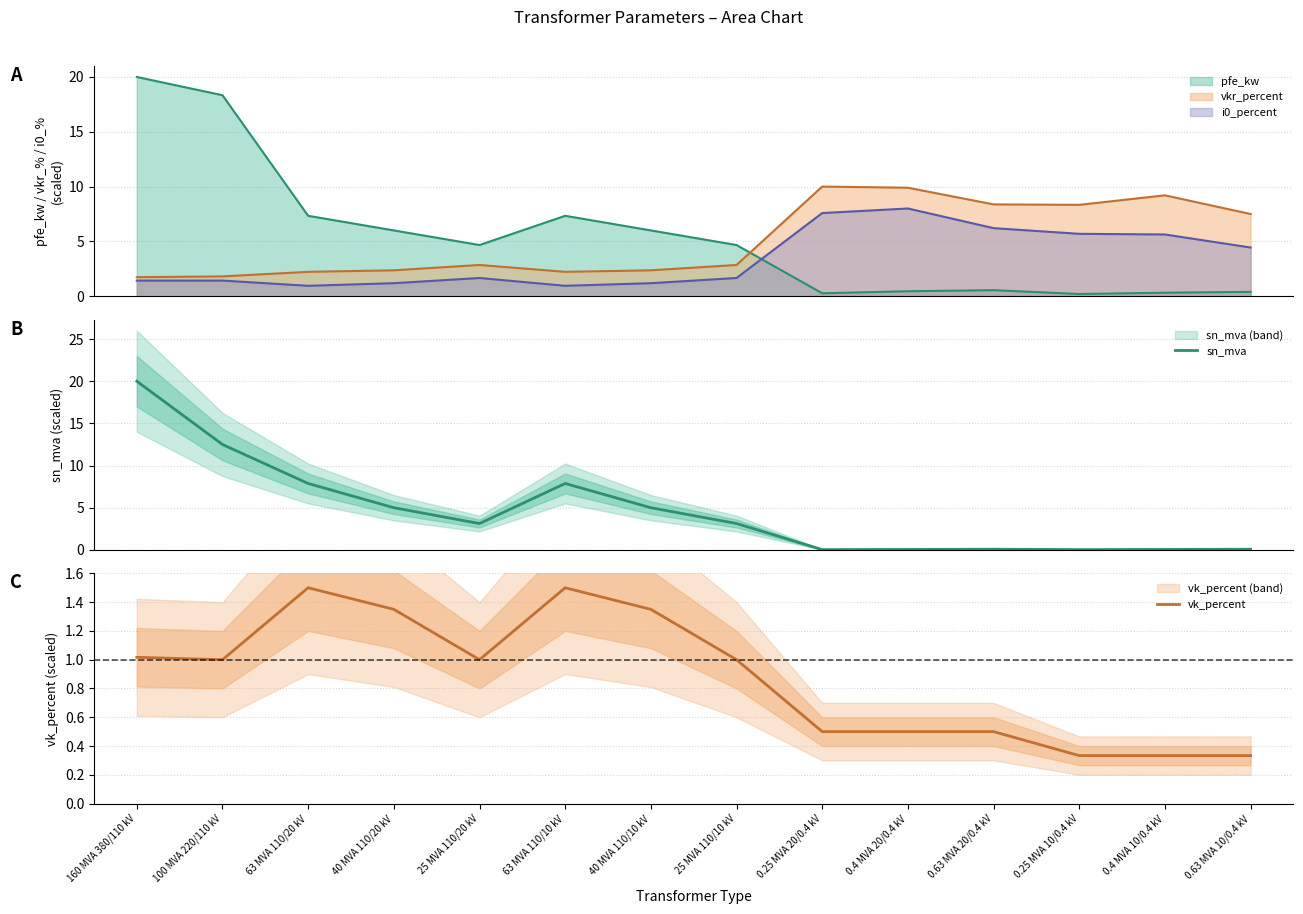

Which category has the lowest value across all series?

0.25 MVA 20/0.4 kV